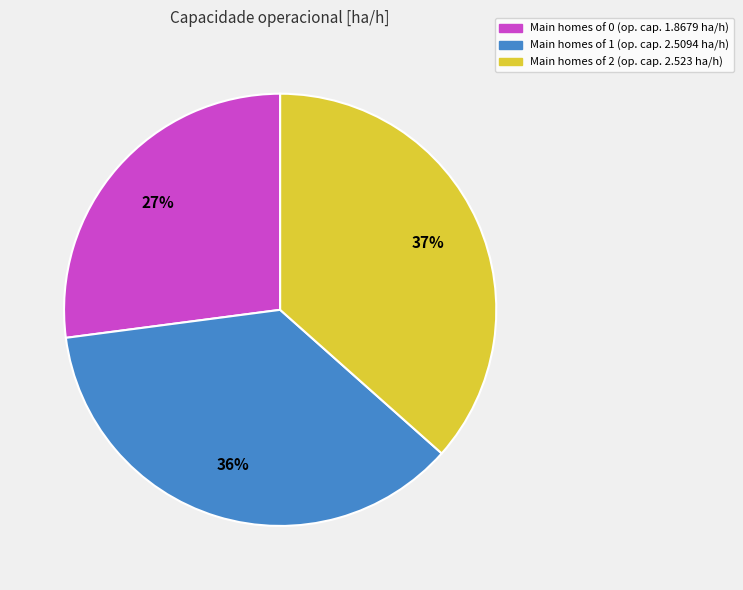

Is there a majority slice in this chart?

No